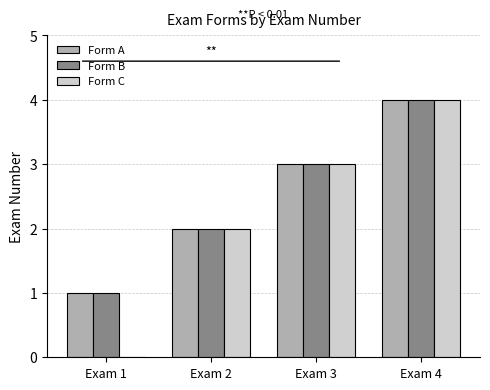

What are all the series names shown in the legend?

Form A, Form B, Form C